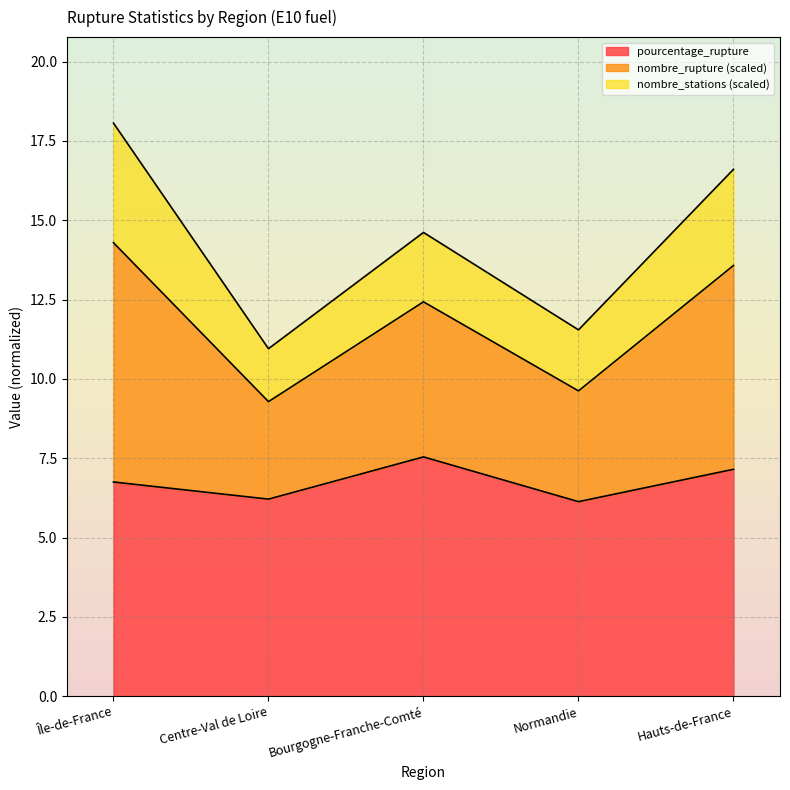

Which series has the widest spread of values?

nombre_rupture